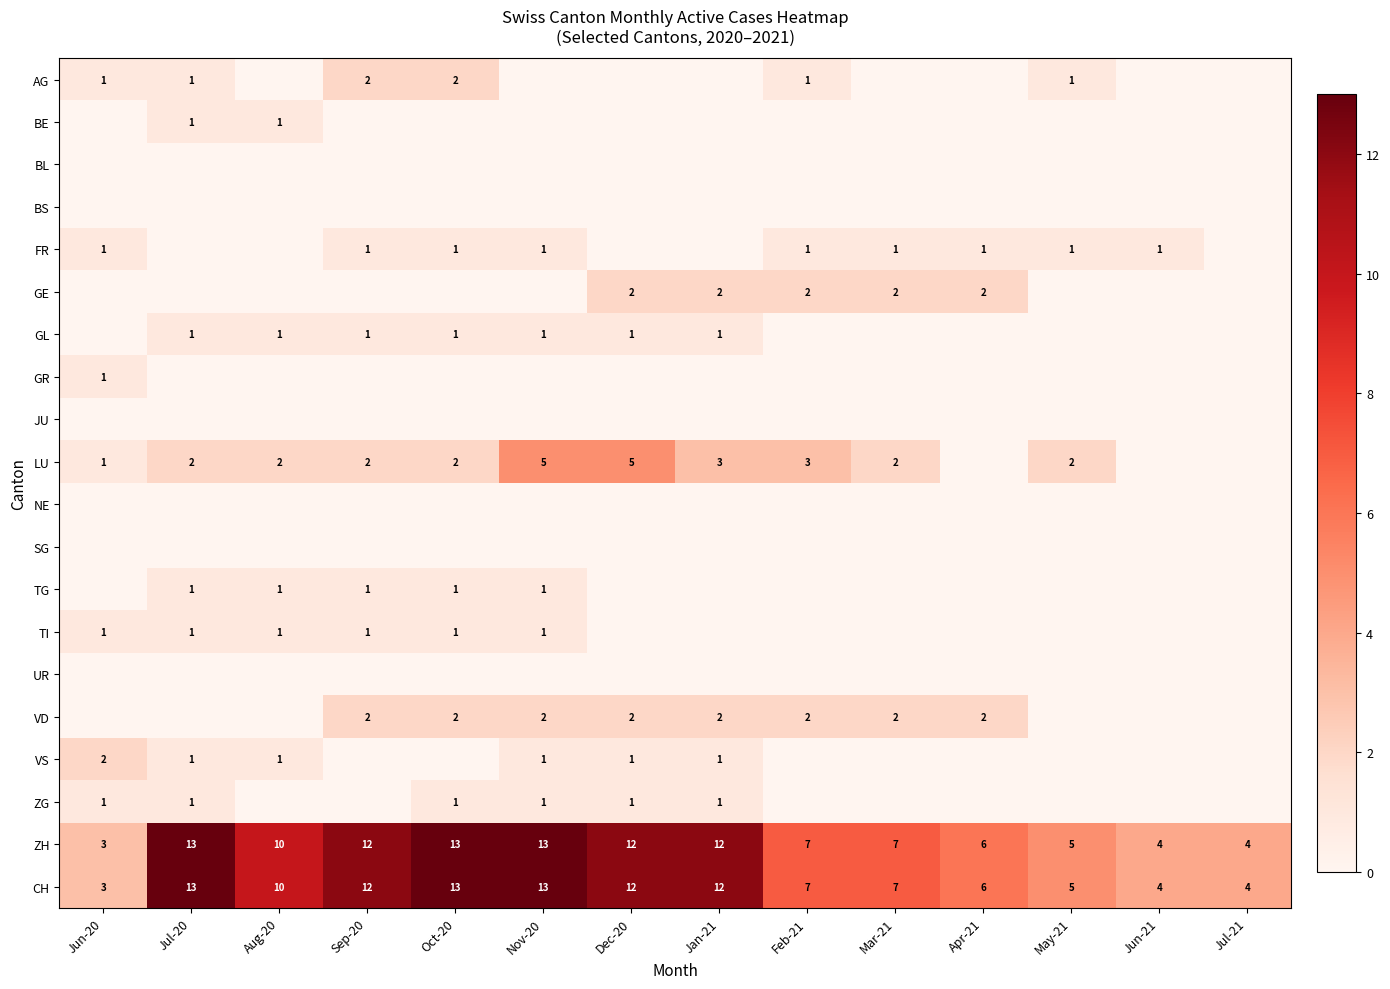

Which has a higher value, Jun-20 or Dec-20?

Jun-20